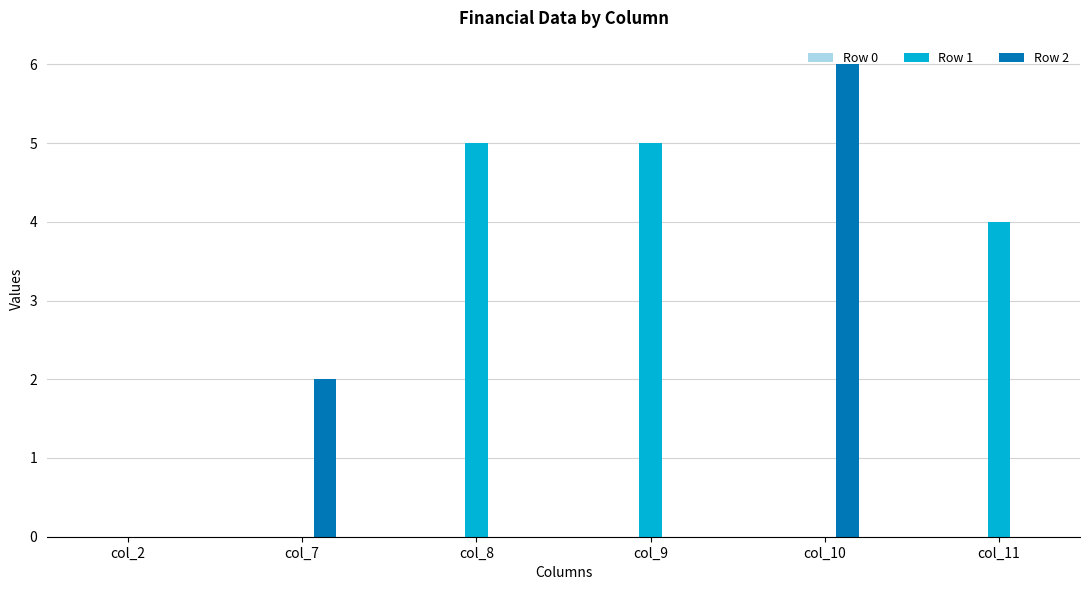

How many groups of bars are there?

6